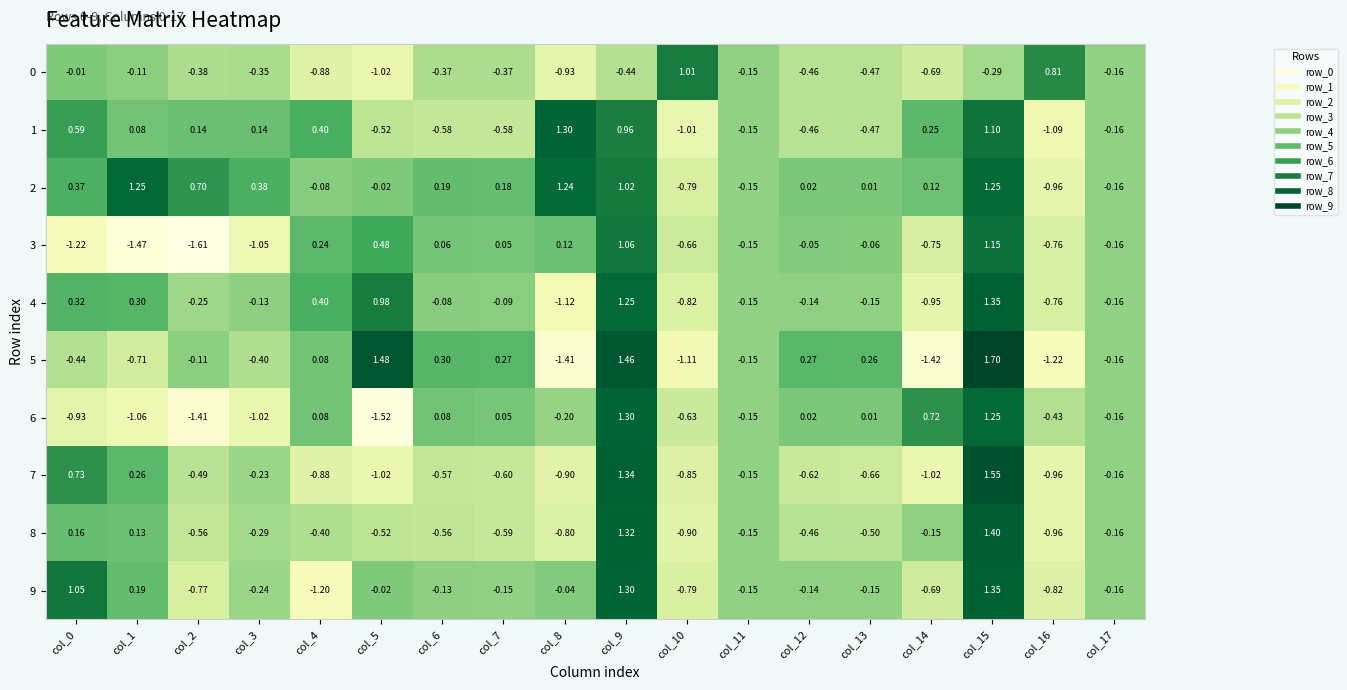

What is the difference between the highest and lowest values at col_1?

2.7